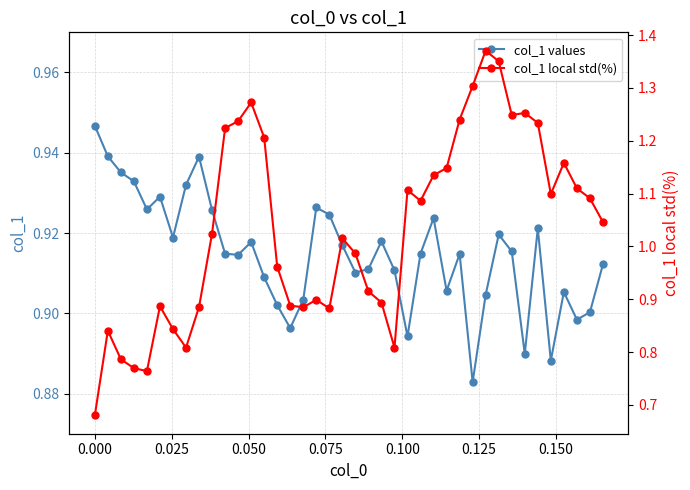

Does the chart have visible grid lines?

Yes